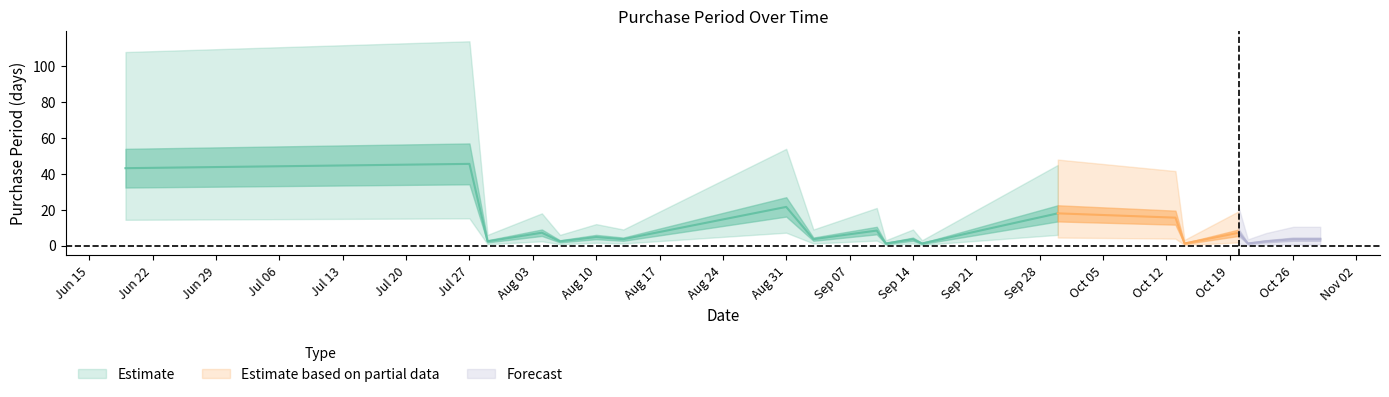

What is the value of the 4th point from the left?

6